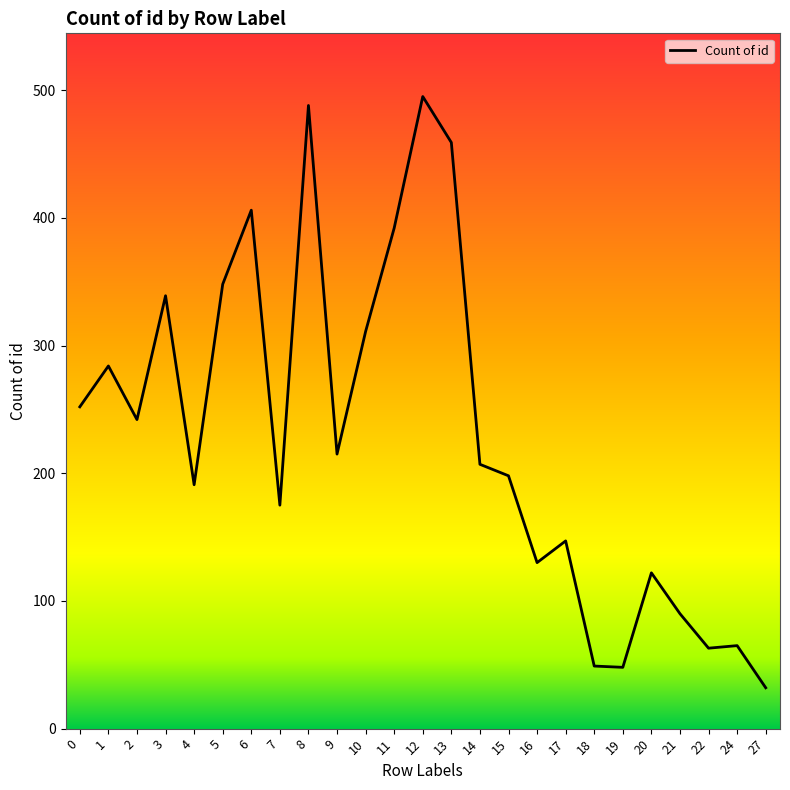

What is the greatest value displayed?

495